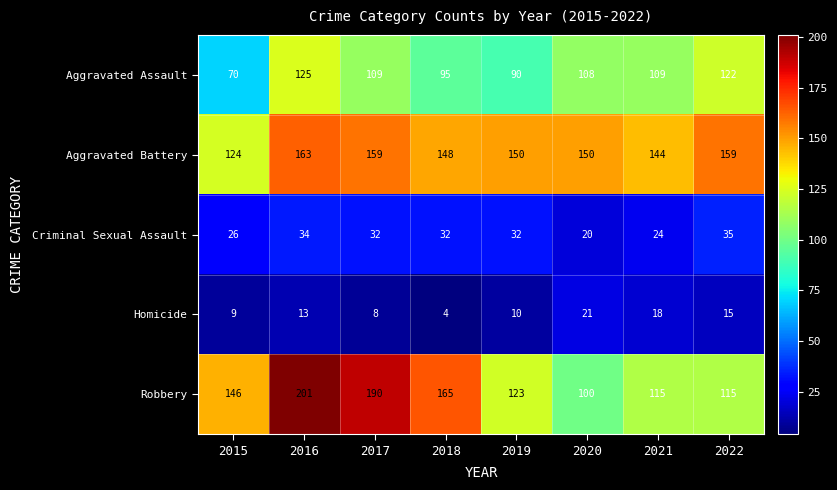

The Homicide series shows 15 at 2022. True or false?

True